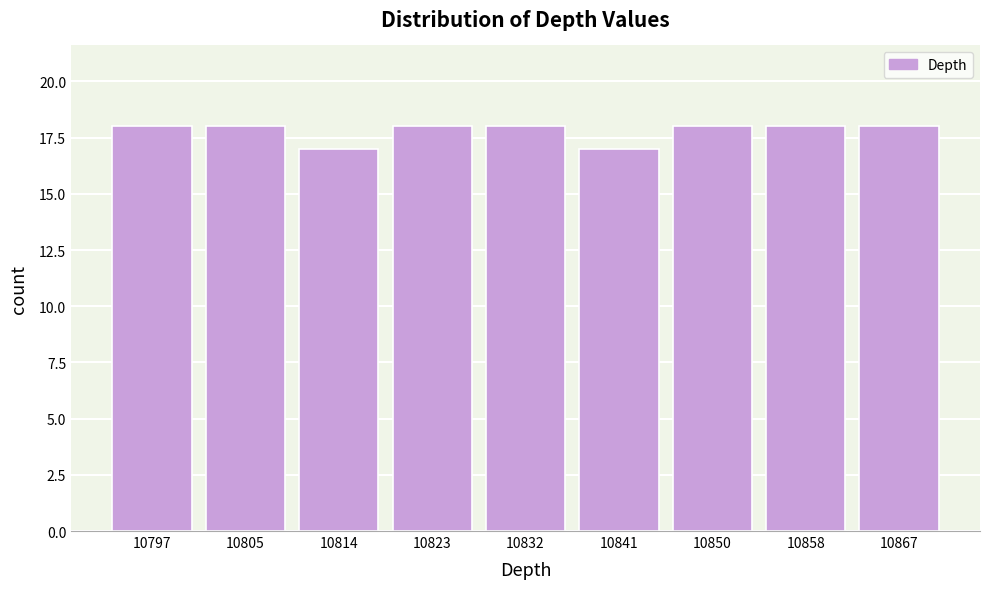

Reading left to right, list all the values displayed in this chart.

18	18	17	18	18	17	18	18	18